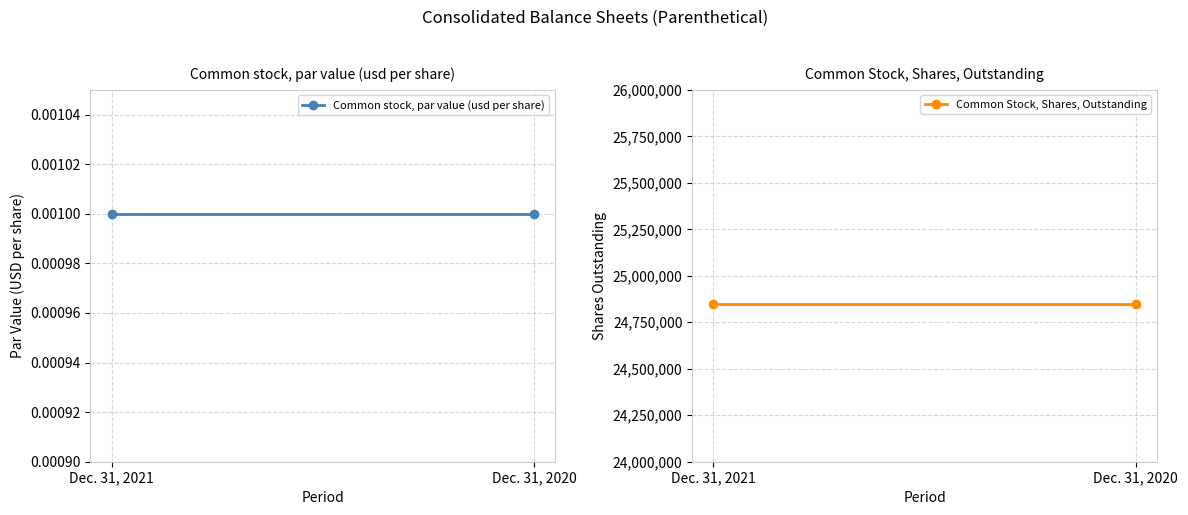

What is the total value across all series at Dec. 31, 2021?

24850261.0